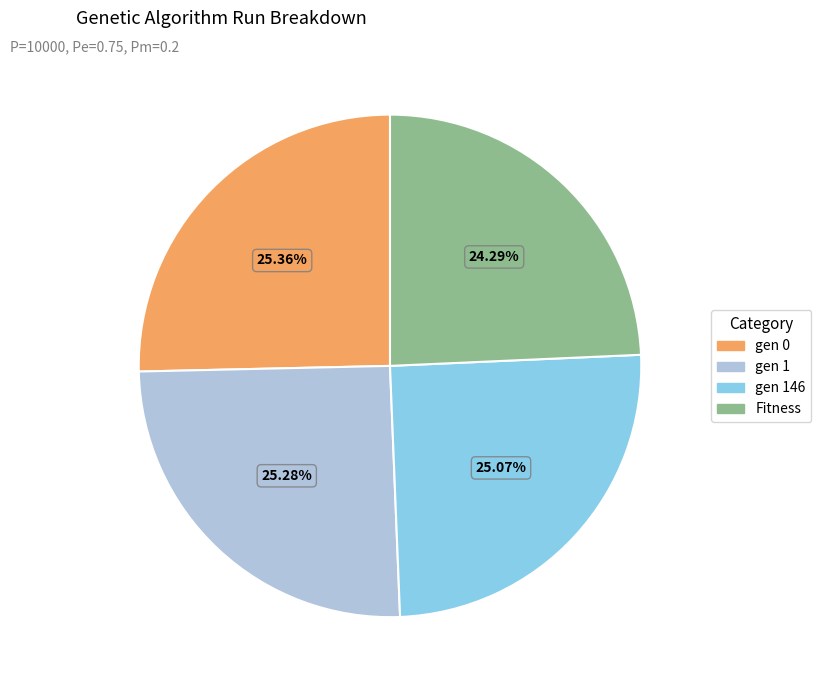

Which slice is the smallest?

Fitness